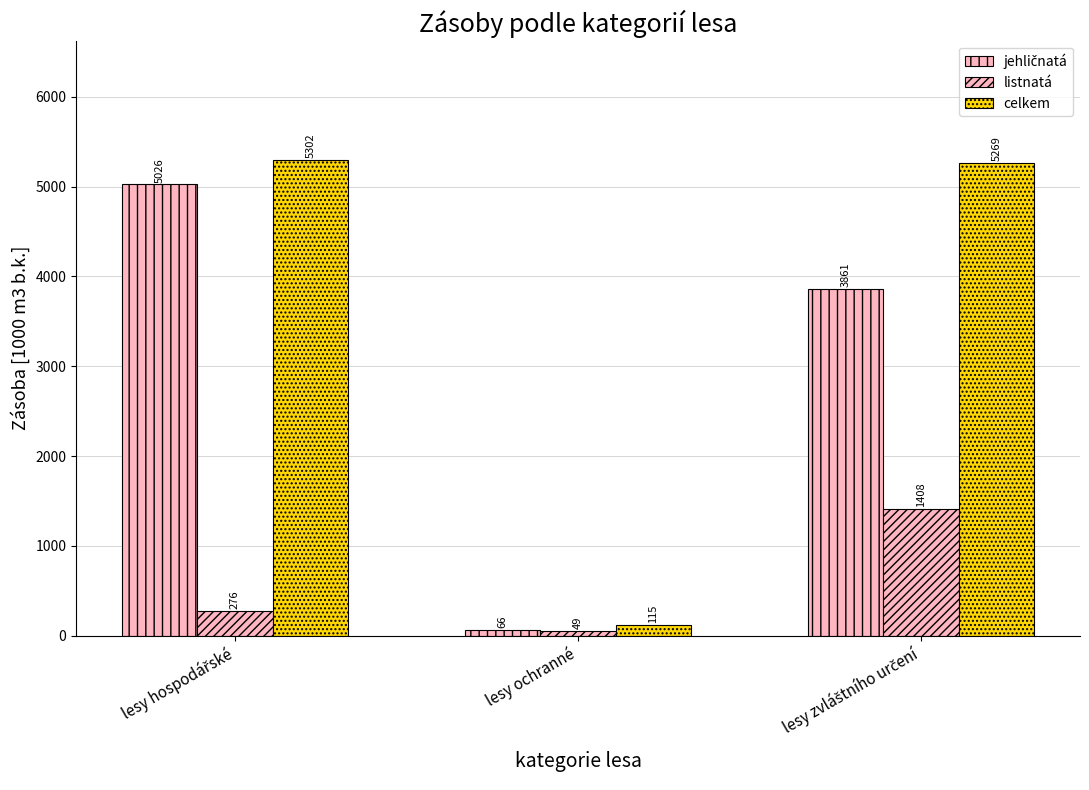

What is the value of the listnatá bar at the 3rd from the left?

1407.9